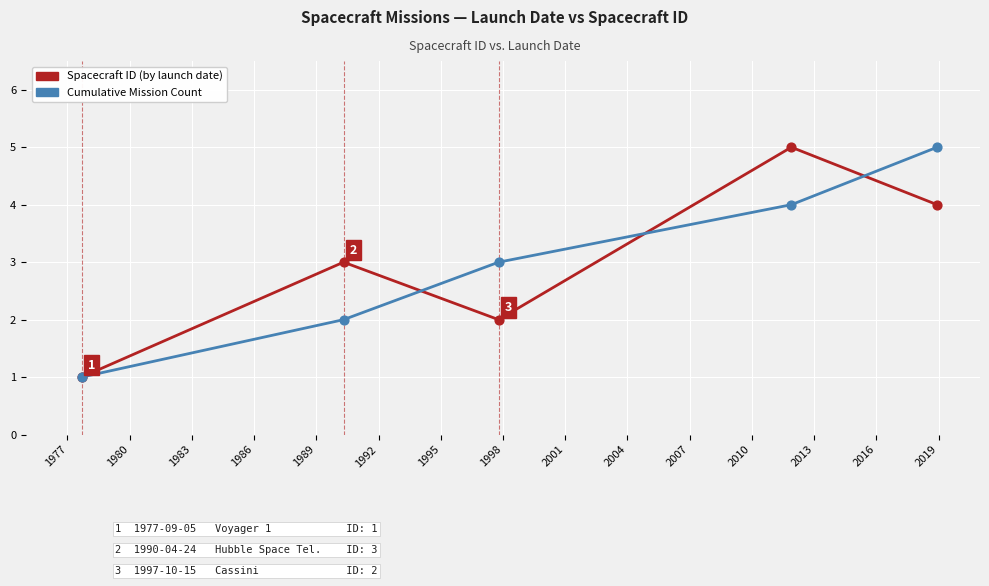

What are all the series names shown in the legend?

Spacecraft ID (by launch date), Cumulative Mission Count